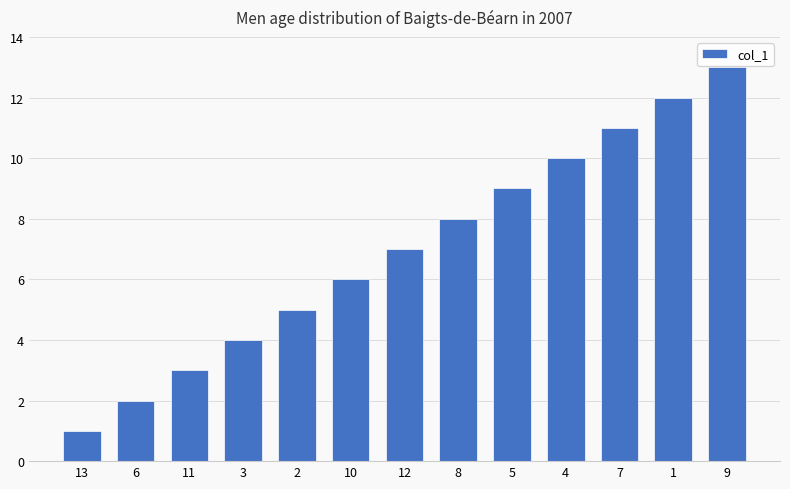

How many data points are less than 7?

6